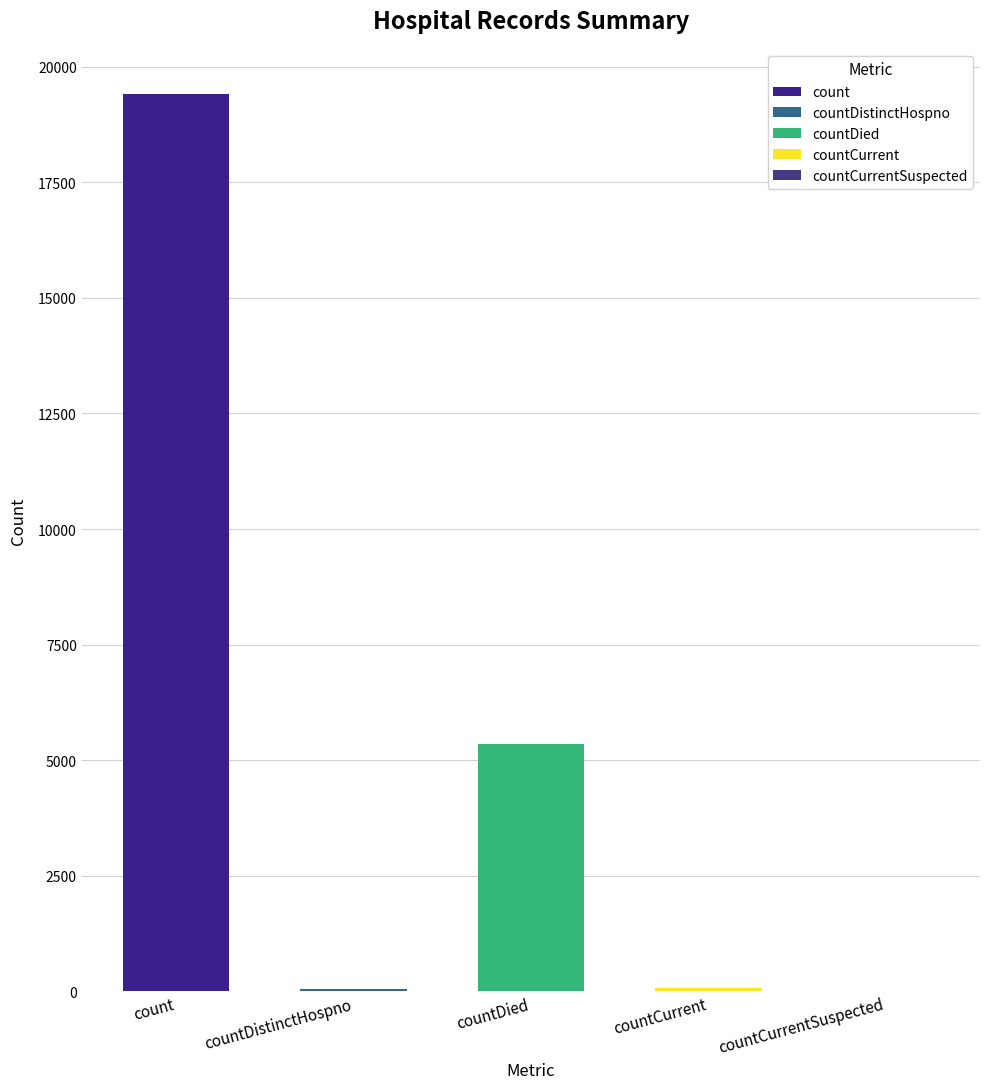

True or false: the data shows 4604 at count.

False